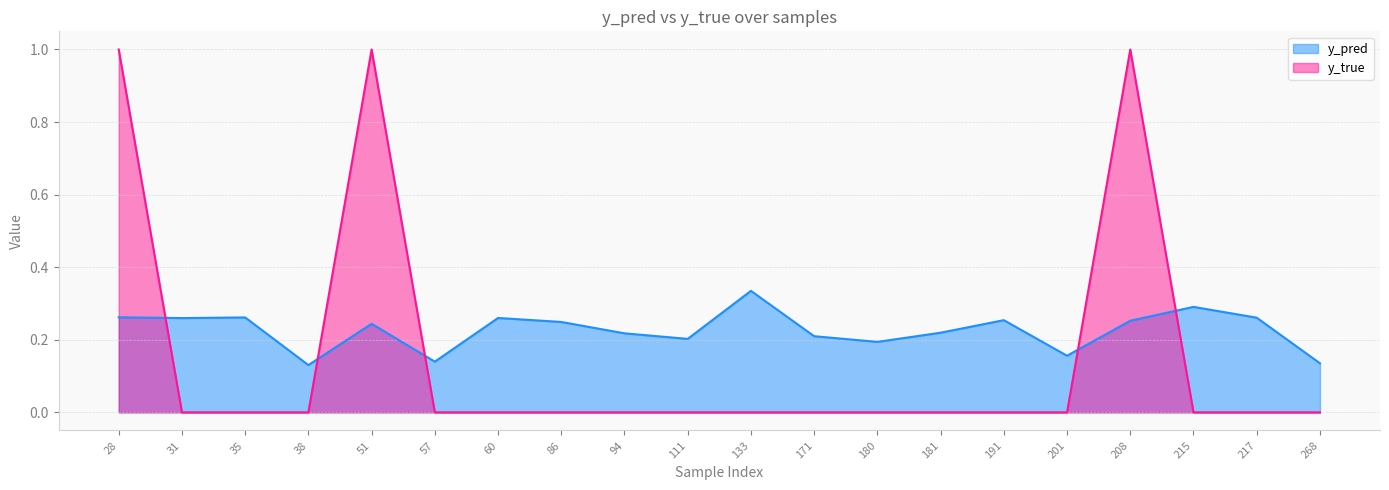

In y_pred, how many points are lower than both neighbors (excluding endpoints)?

6